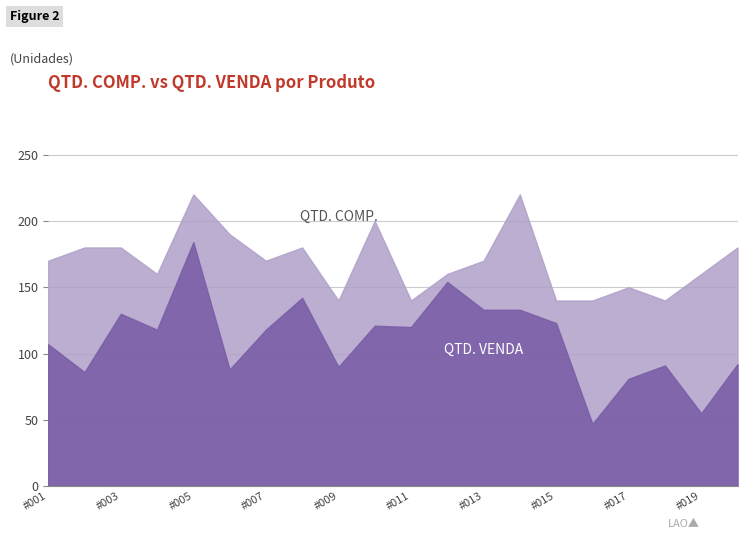

Where does the QTD. COMP. series first go above 170?

#002